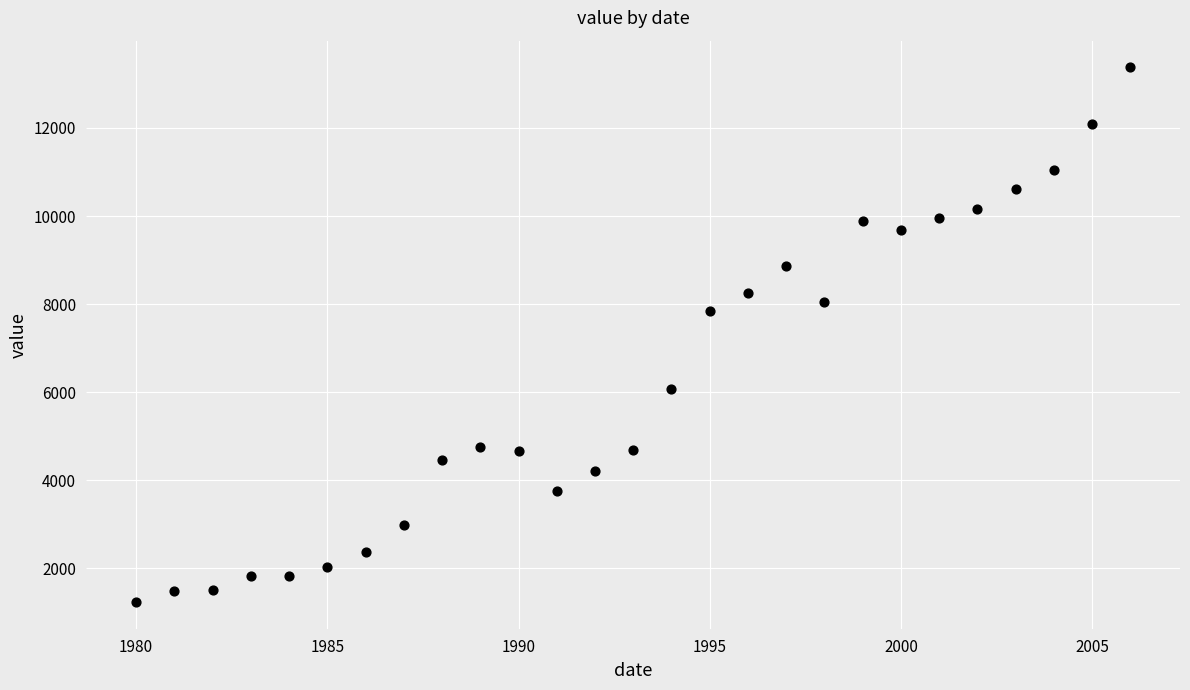

What Y value in the scatter plot is closest to 7303?

7852